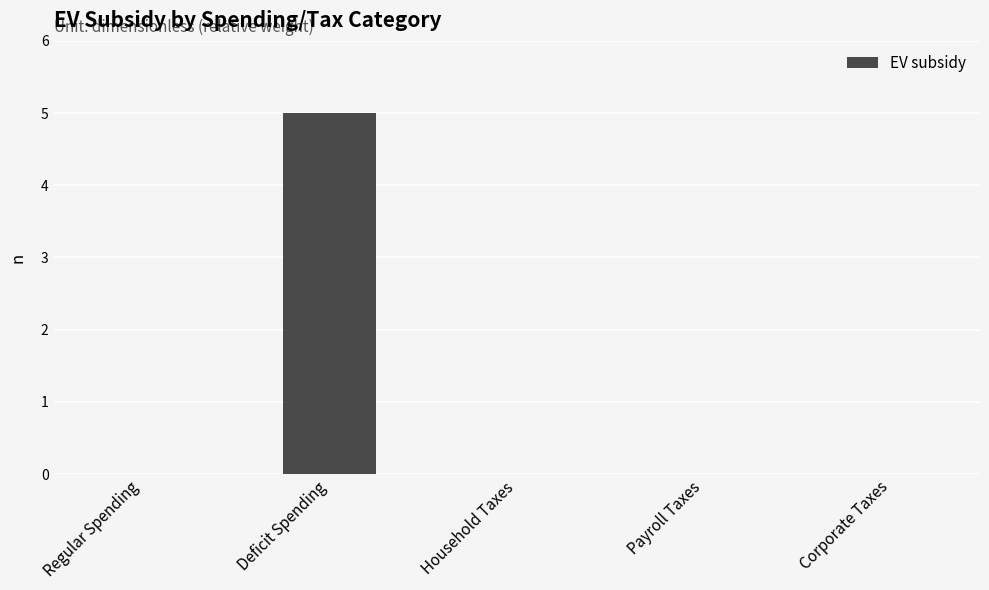

Which category has the highest value across all series?

Deficit Spending